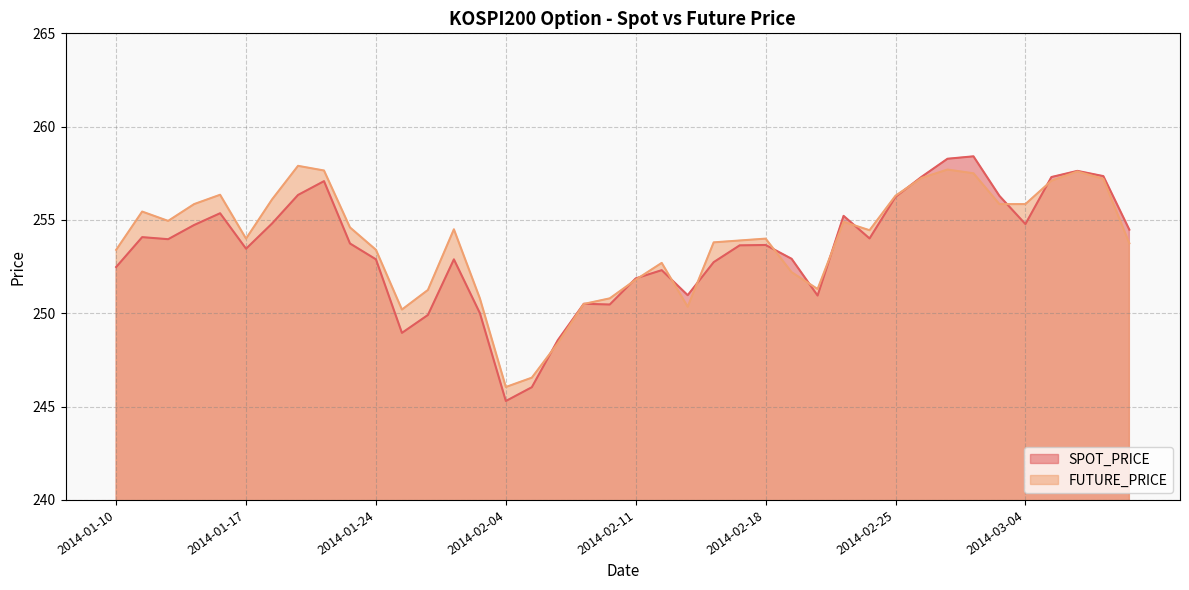

What is the label of the 4th point from the left?

2014-01-15